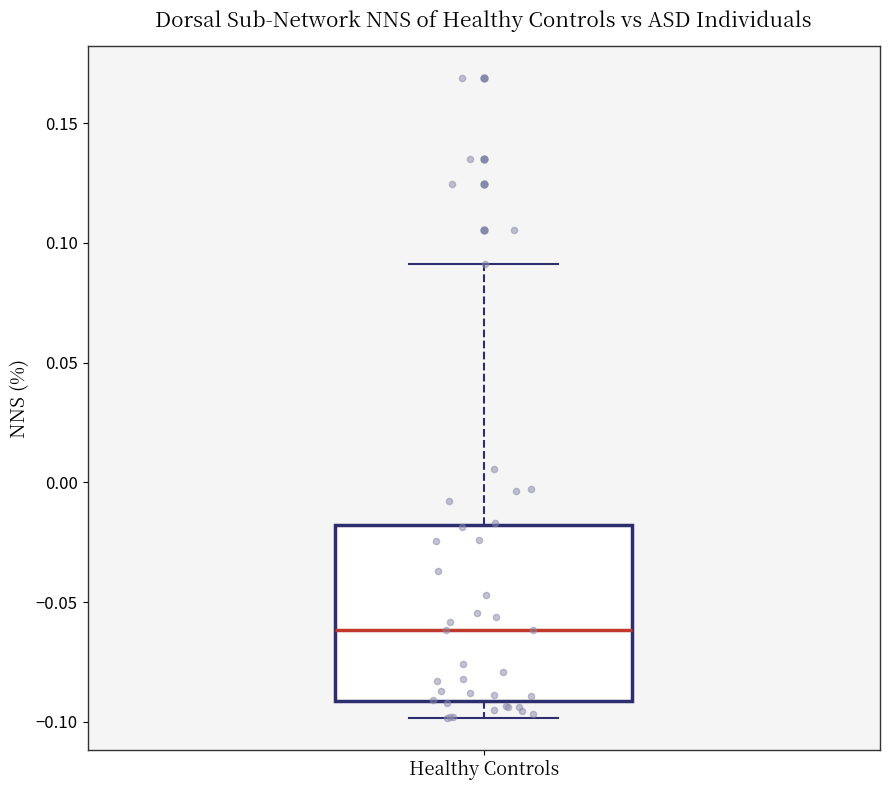

Read this box plot against the y-axis: the position of the median line, the range covered by the box, and the ends of both whiskers. The values are not printed on the chart, so give them approximately, as read against the axis.

median -0.06, box -0.09 to -0.02, whiskers -0.10 to 0.09